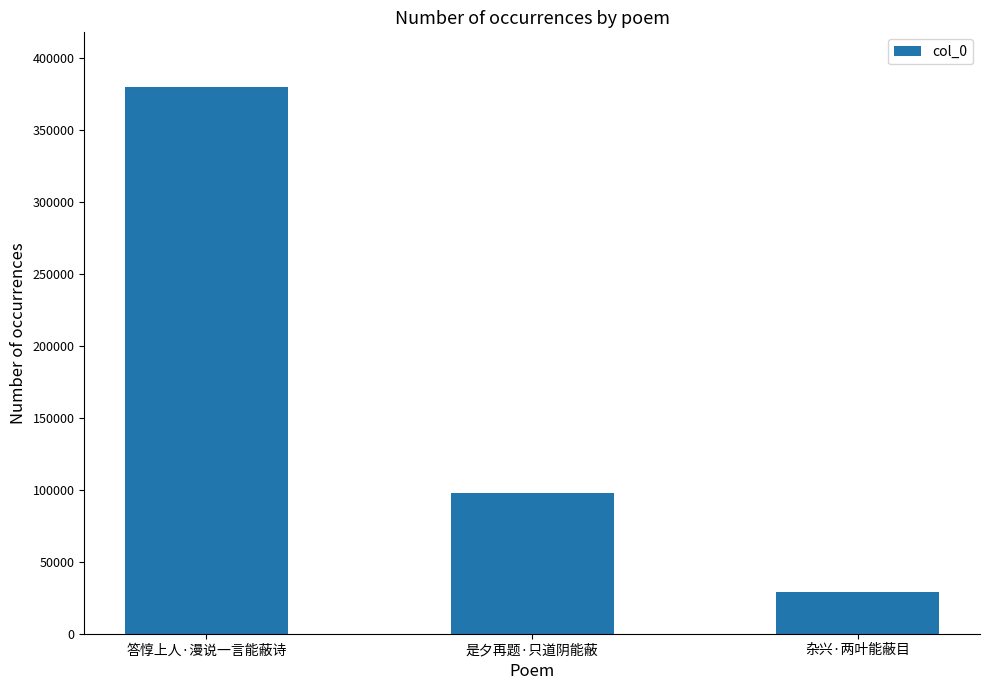

What is the label of the 2nd bar from the right?

是夕再题·只道阴能蔽